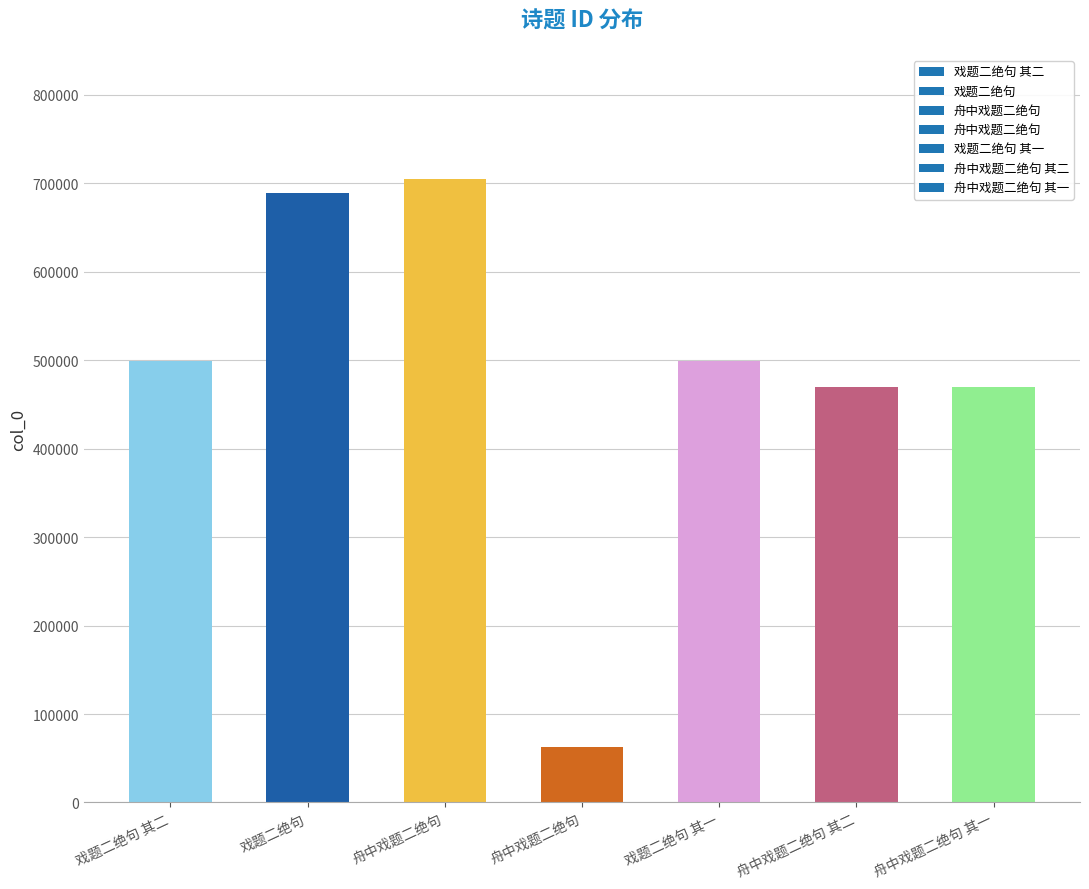

What is the value of the 2nd bar from the left?

688526